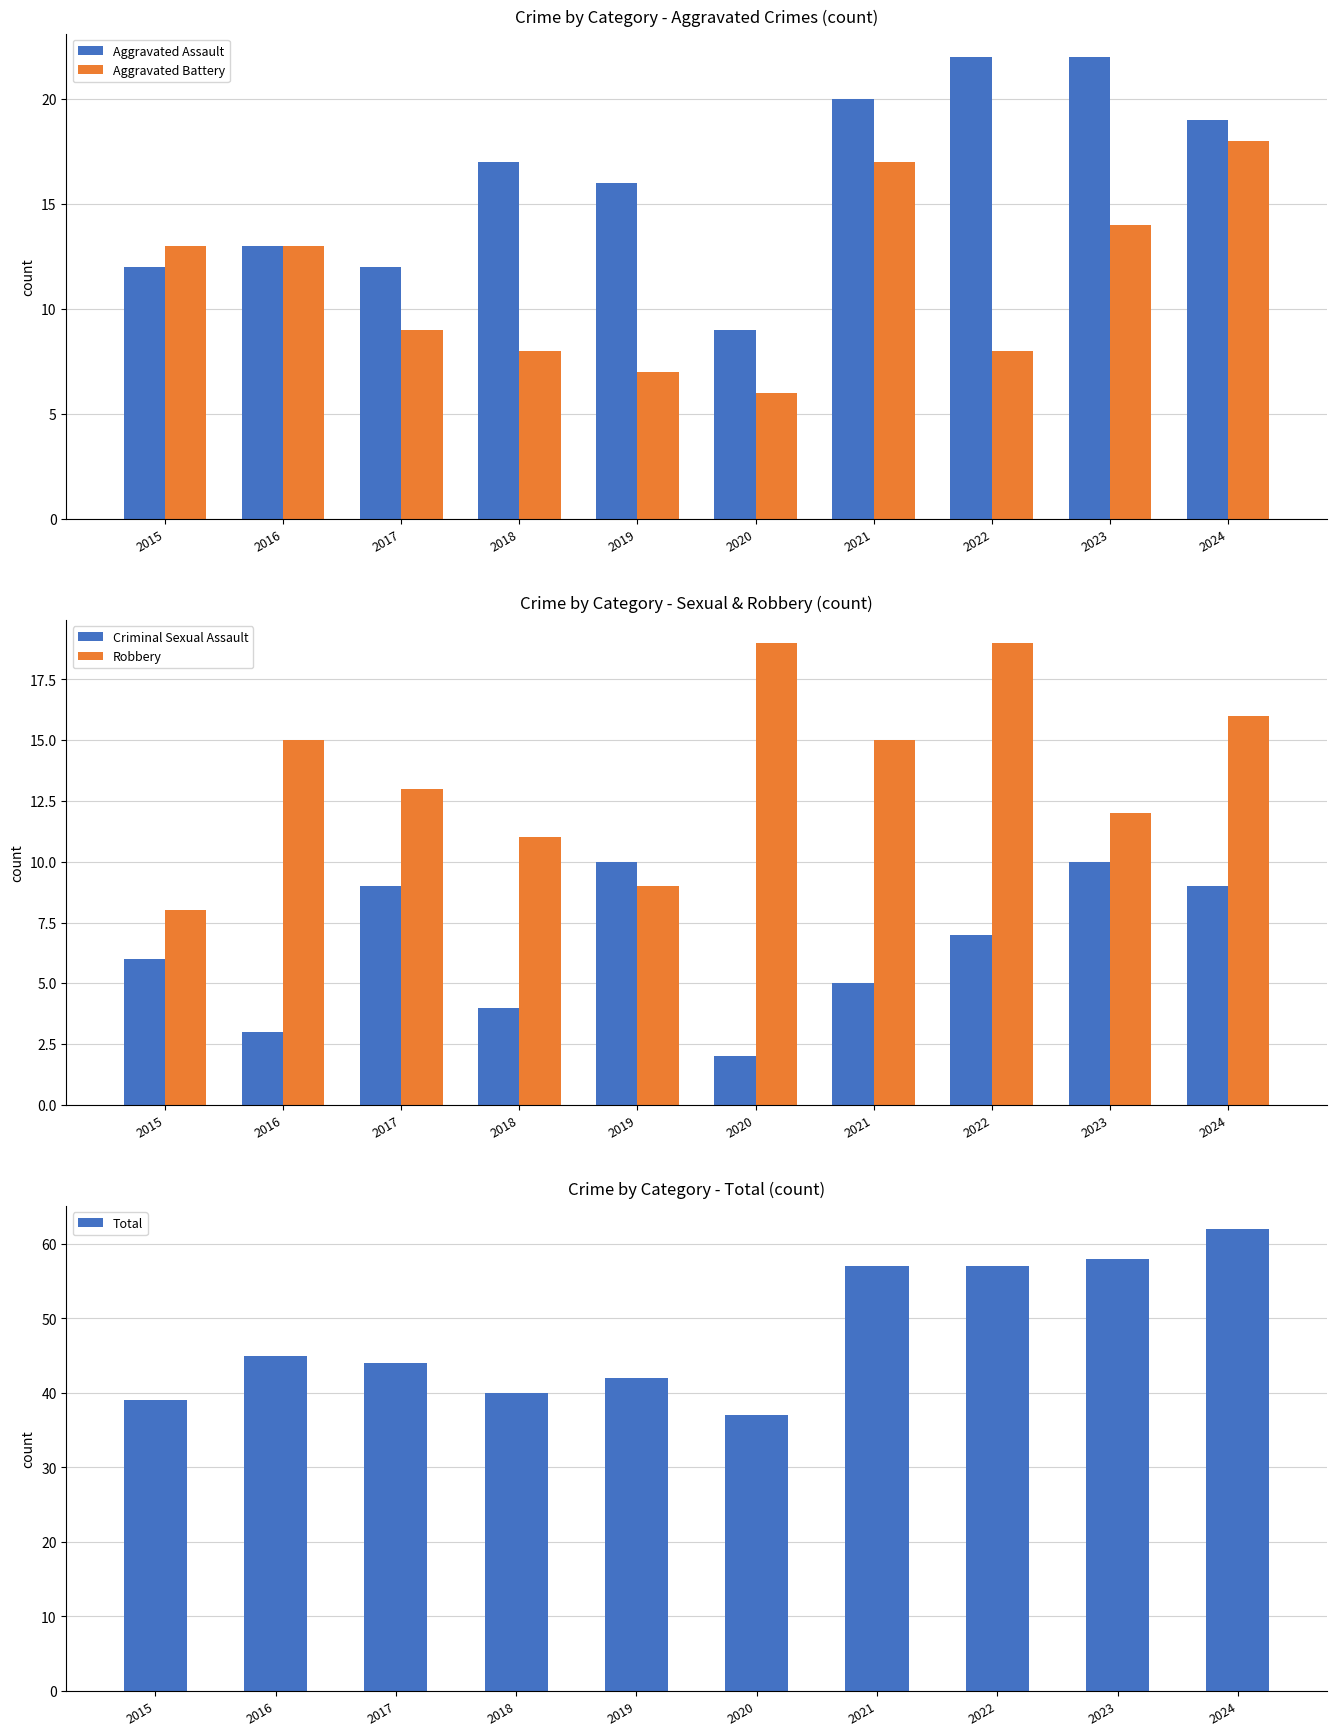

How many bars are there in total?

50